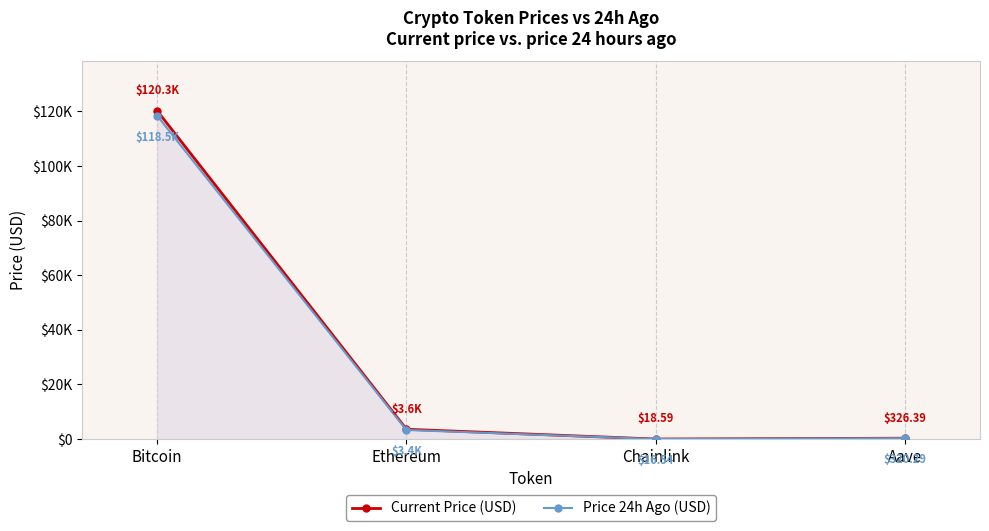

How many lines are shown in the chart?

2